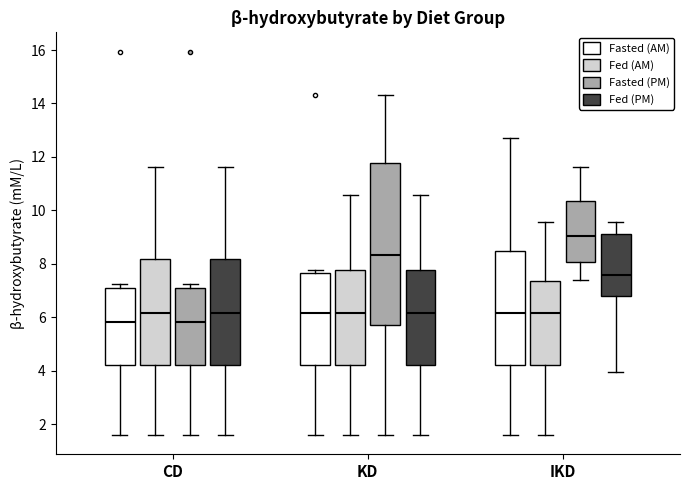

Reading left to right, read every box against the y-axis: the position of its median line, the range the box covers, and the ends of its whiskers. The values are not printed on the chart, so give them approximately, as read against the axis.

CD (Fasted (AM)): median 5.8, box 4.2 to 7.0, whiskers 1.6 to 7.2
CD (Fed (AM)): median 6.2, box 4.2 to 8.2, whiskers 1.6 to 11.6
CD (Fasted (PM)): median 5.8, box 4.2 to 7.0, whiskers 1.6 to 7.2
CD (Fed (PM)): median 6.2, box 4.2 to 8.2, whiskers 1.6 to 11.6
KD (Fasted (AM)): median 6.2, box 4.2 to 7.6, whiskers 1.6 to 7.8
KD (Fed (AM)): median 6.2, box 4.2 to 7.8, whiskers 1.6 to 10.6
KD (Fasted (PM)): median 8.4, box 5.8 to 11.8, whiskers 1.6 to 14.4
KD (Fed (PM)): median 6.2, box 4.2 to 7.8, whiskers 1.6 to 10.6
IKD (Fasted (AM)): median 6.2, box 4.2 to 8.4, whiskers 1.6 to 12.8
IKD (Fed (AM)): median 6.2, box 4.2 to 7.4, whiskers 1.6 to 9.6
IKD (Fasted (PM)): median 9.0, box 8.0 to 10.4, whiskers 7.4 to 11.6
IKD (Fed (PM)): median 7.6, box 6.8 to 9.2, whiskers 4.0 to 9.6